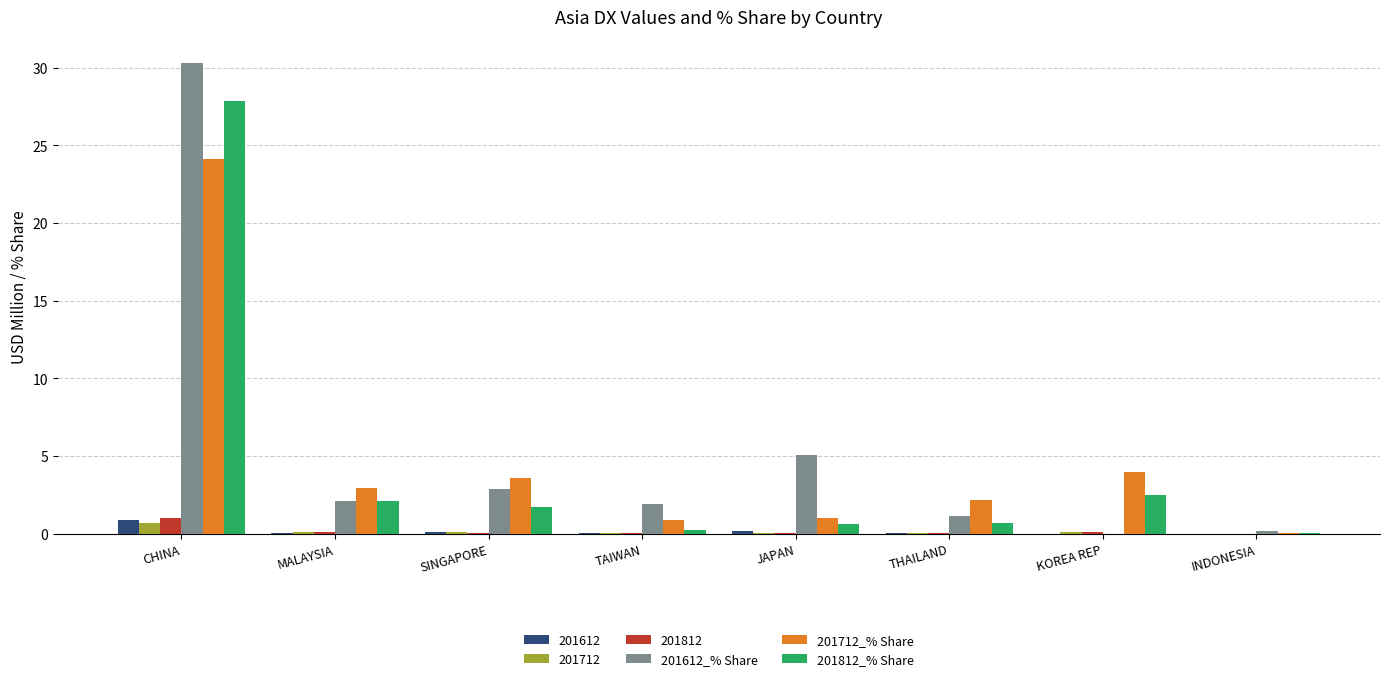

What is the spread (max minus min) of values at TAIWAN?

1.9